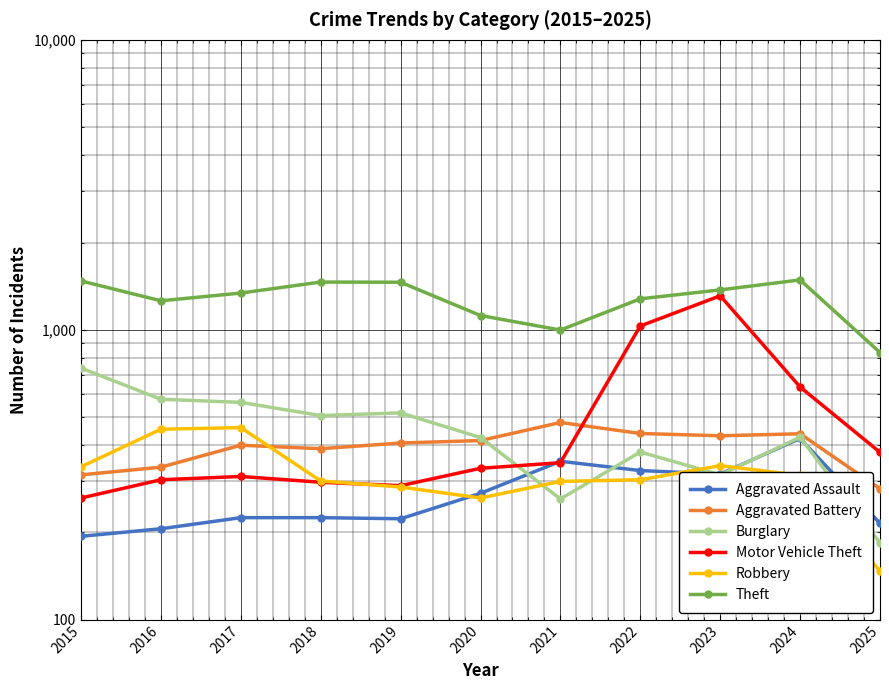

At which category does Aggravated Battery reach its first local valley?

2018